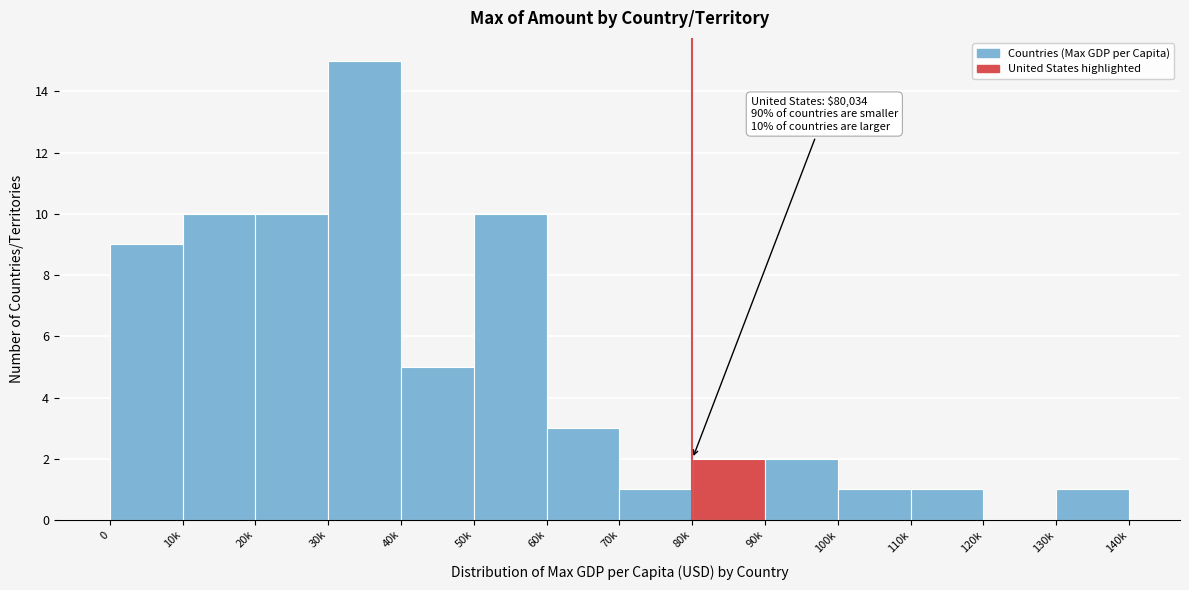

Reading right to left, list all the values displayed in this chart.

130k=1	120k=0	110k=1	100k=1	90k=2	80k=2	70k=1	60k=3	50k=10	40k=5	30k=15	20k=10	10k=10	0=9